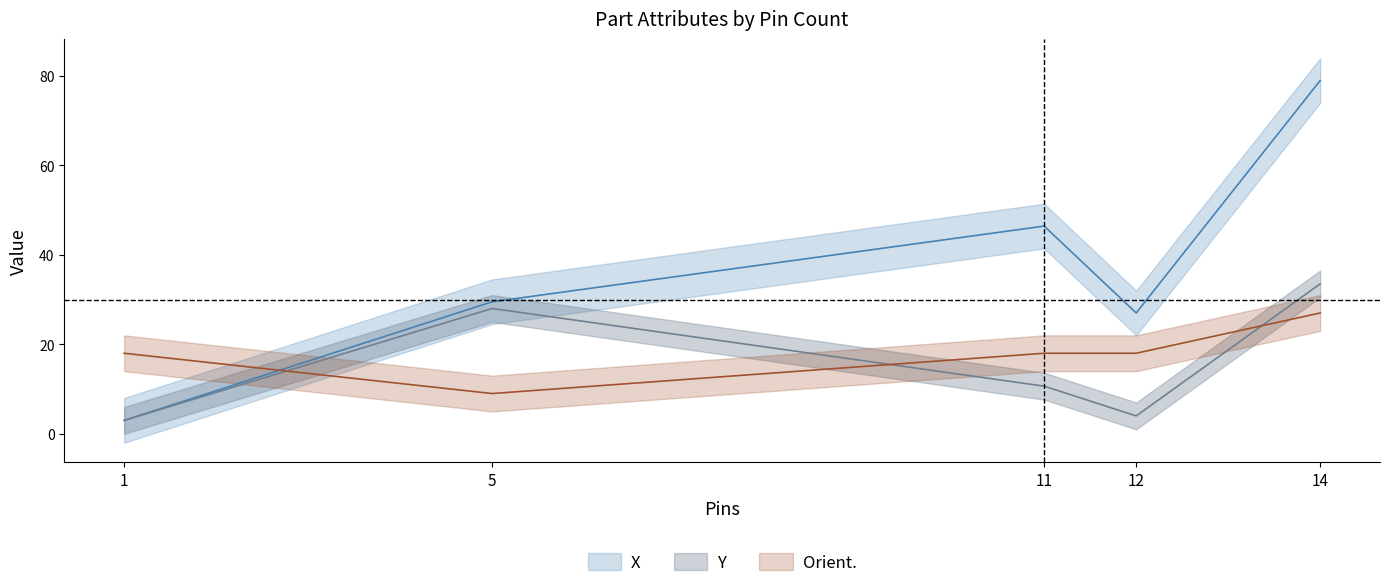

What is the difference between the maximum and minimum values in the X series?

75.9